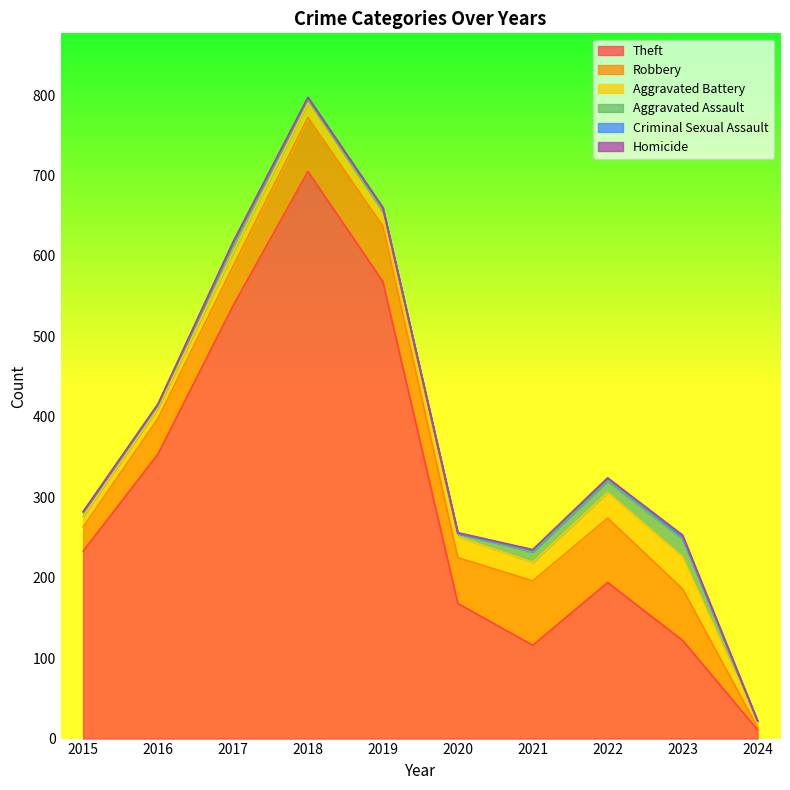

Is it true that Robbery equals 57 at 2020?

True